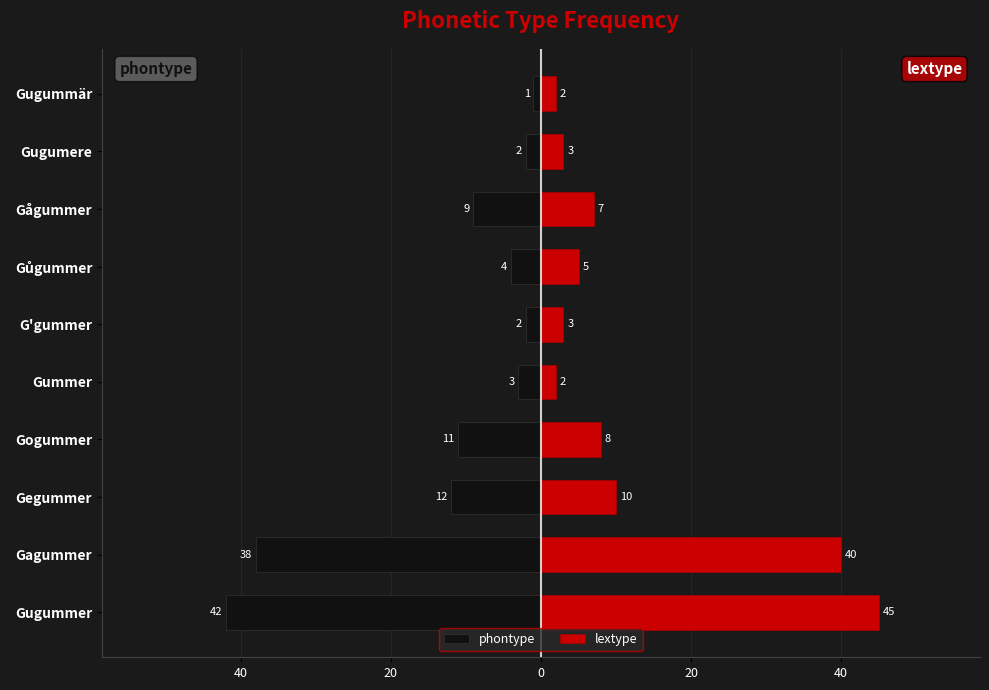

Which series has the largest total across all categories?

lextype